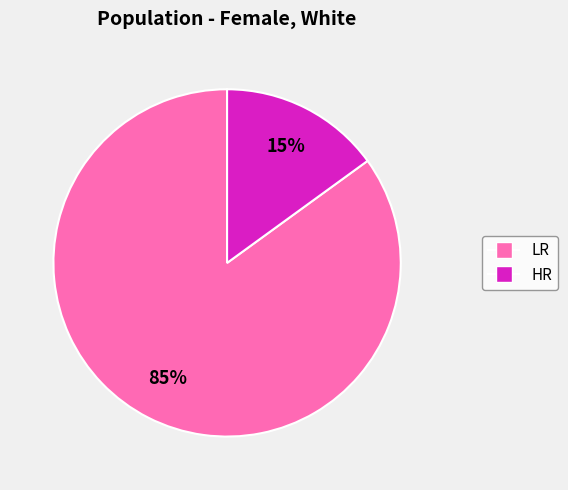

To the nearest percent, what is the difference between the largest and smallest slice percentages?

70%